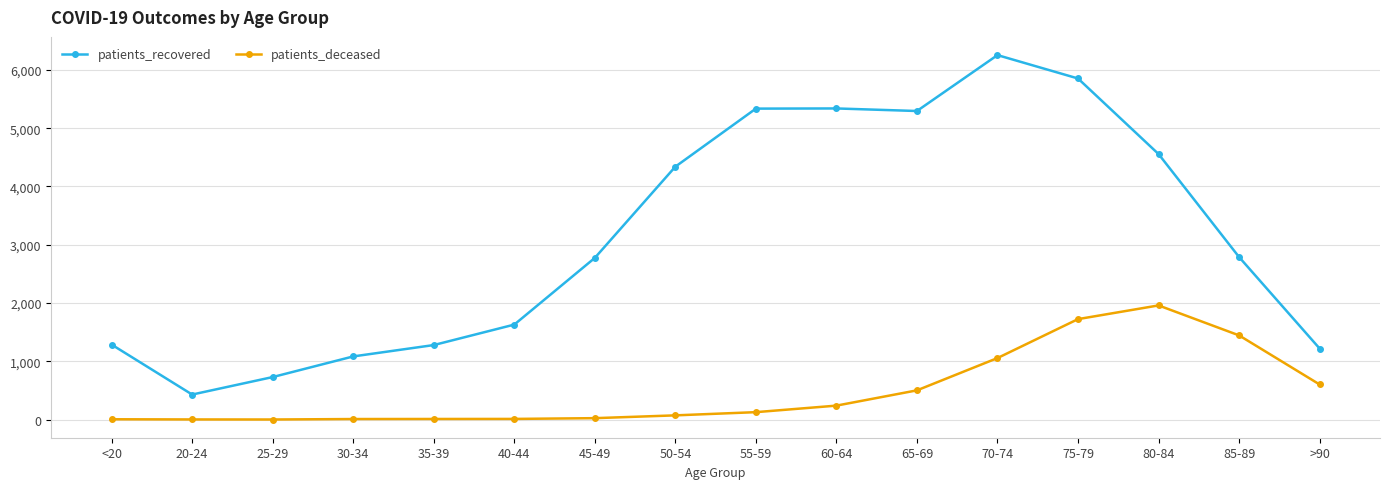

Rank the series by their maximum value, from lowest to highest.

patients_deceased, patients_recovered